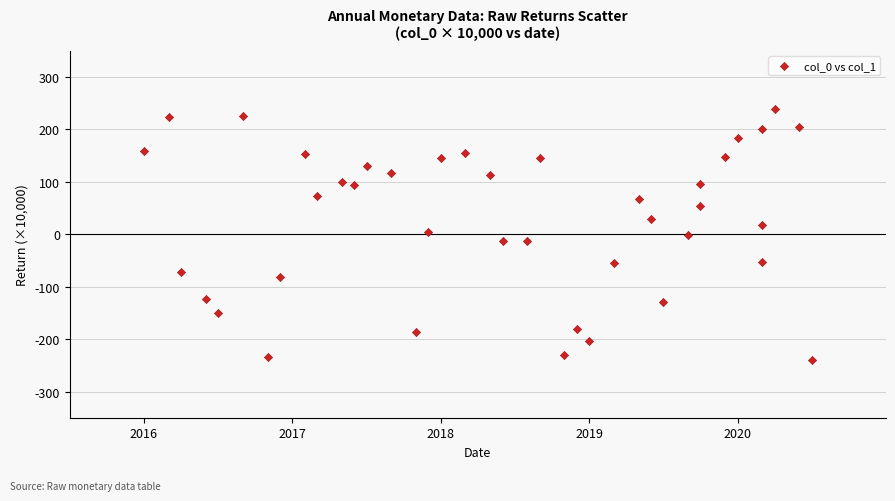

What is the range of Y values (max minus min)?

479.5